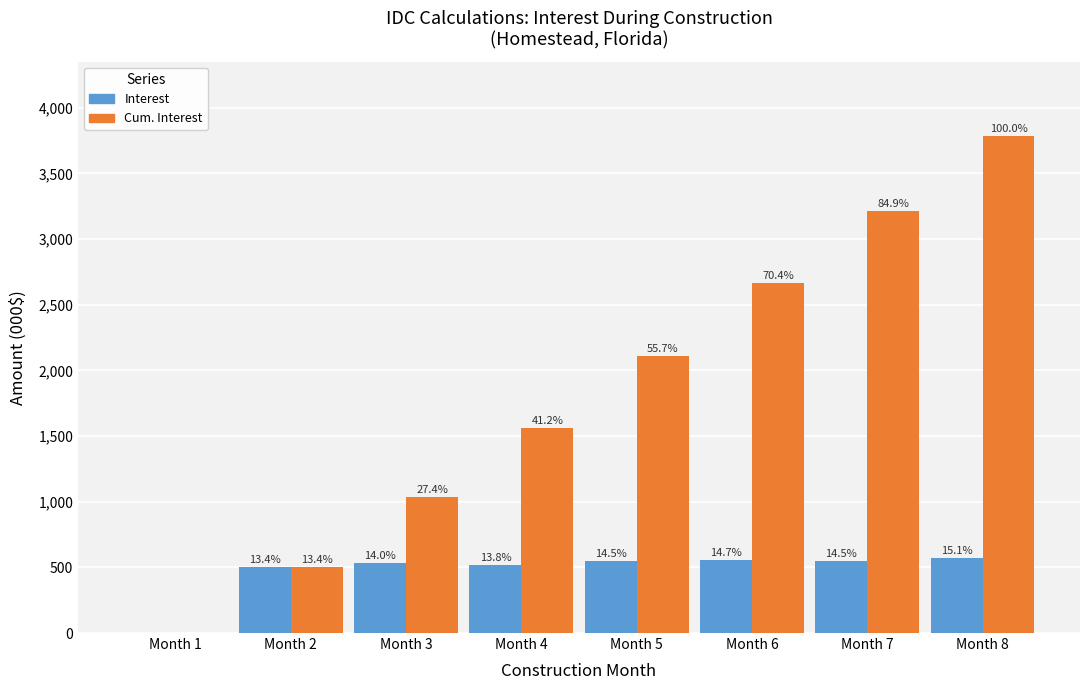

What is the difference between the Interest values at Month 4 and Month 6?

35.1